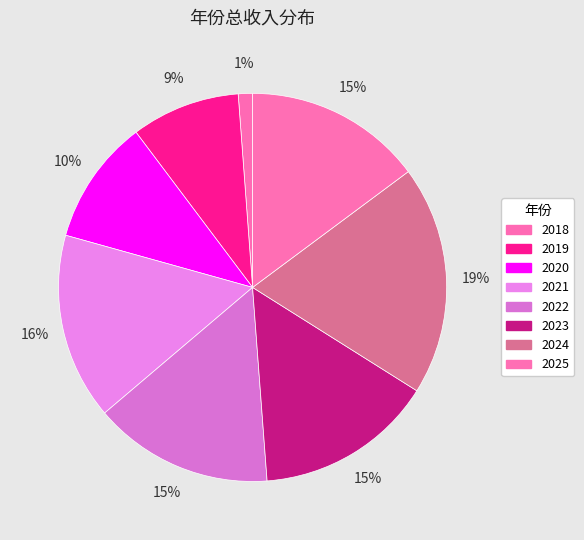

To the nearest percent, what is the difference between the 2024 and 2019 slice percentages?

10%